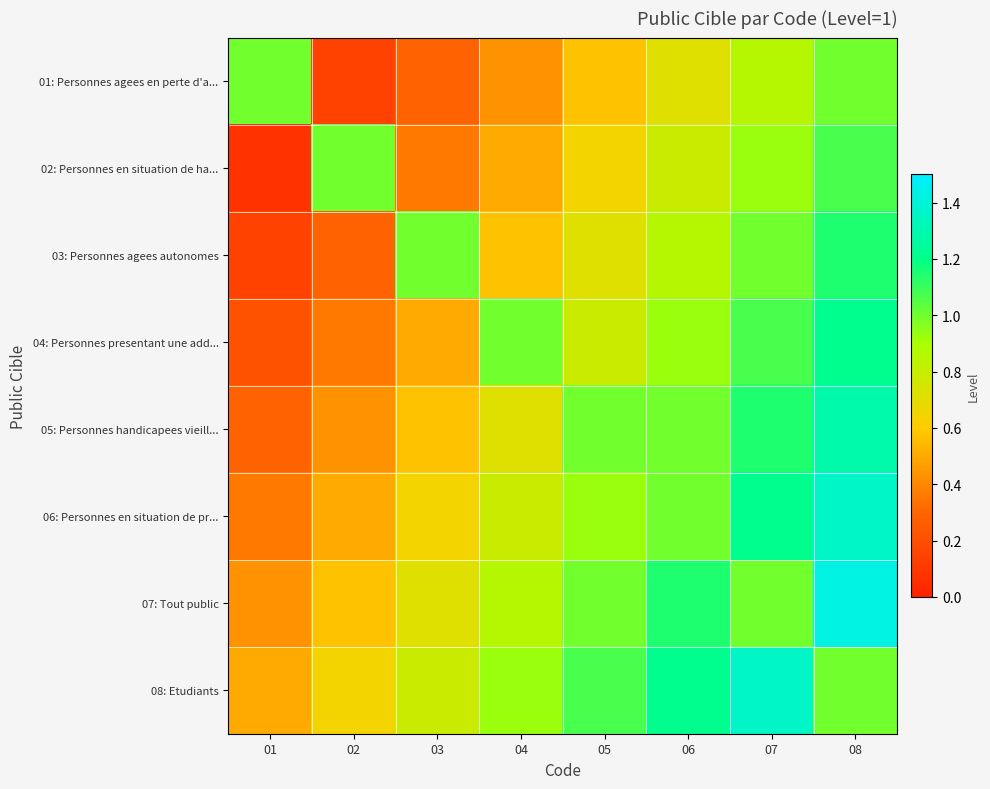

What is the smallest value displayed?

0.1